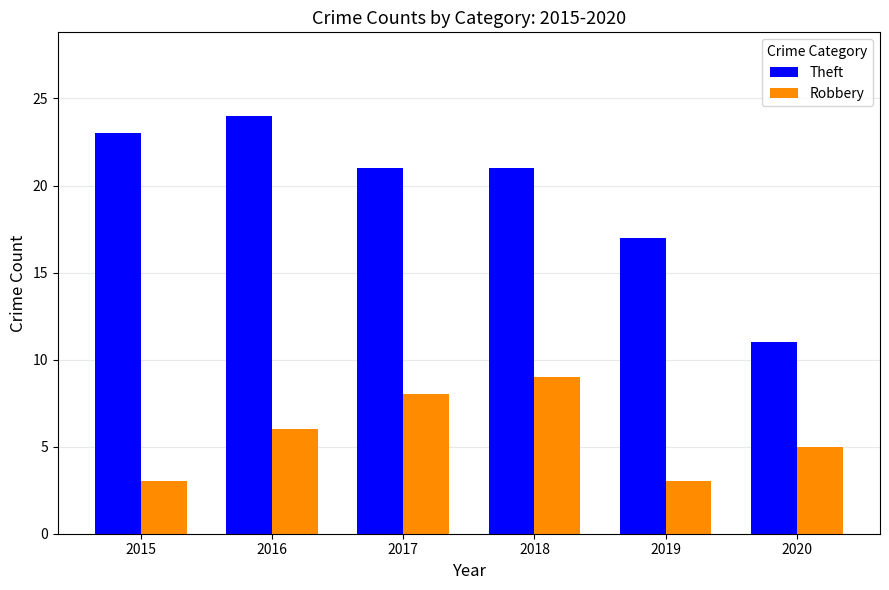

True or false: Robbery has a value of 14 at 2018.

False